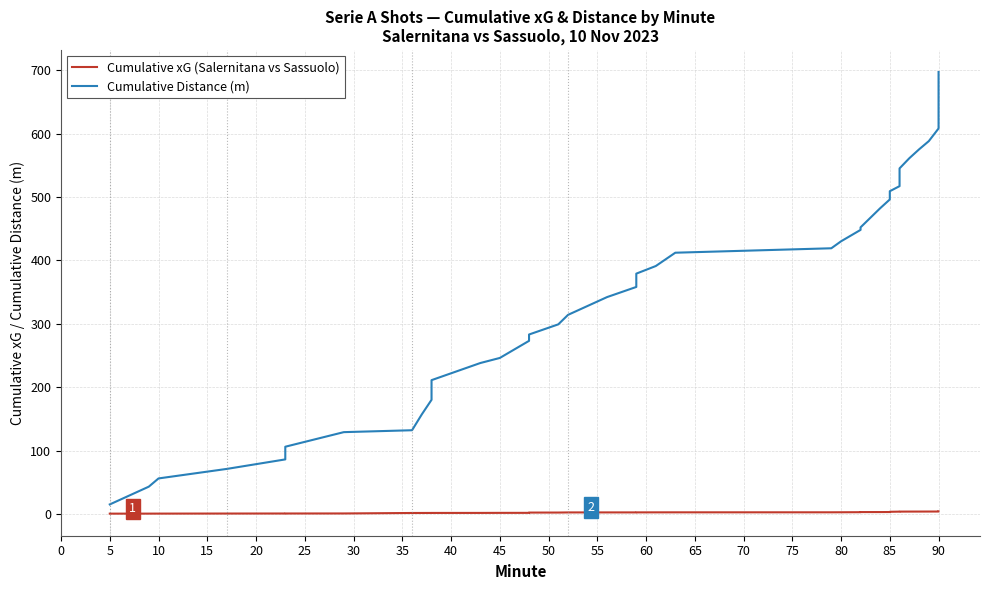

How many lines are shown in the chart?

2